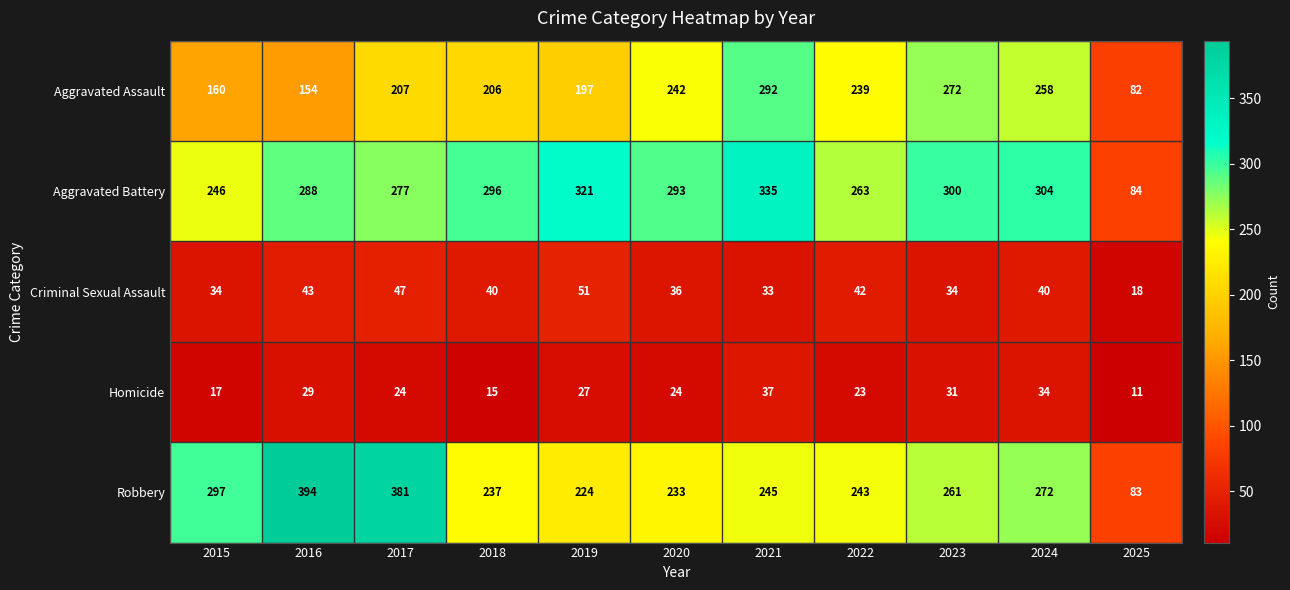

How many series are shown in this chart?

5